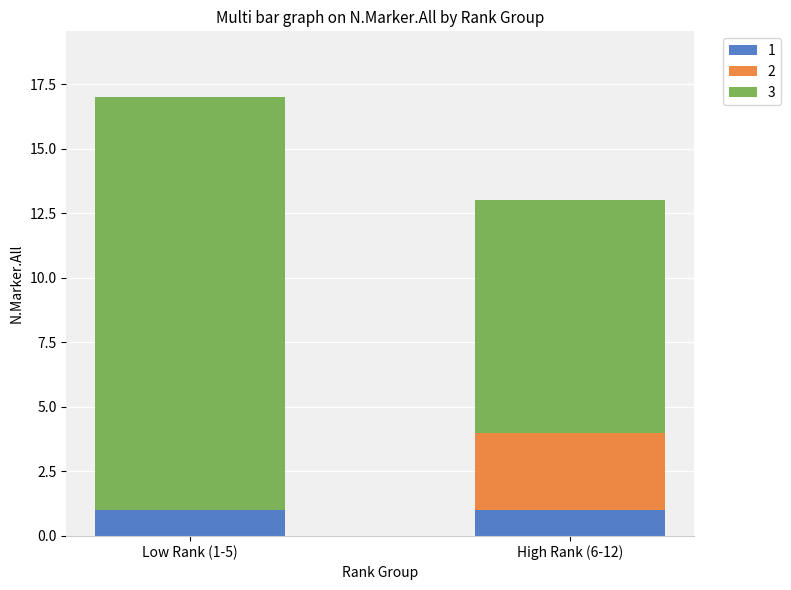

At which category is the sum across all series the highest?

Low Rank (1-5)